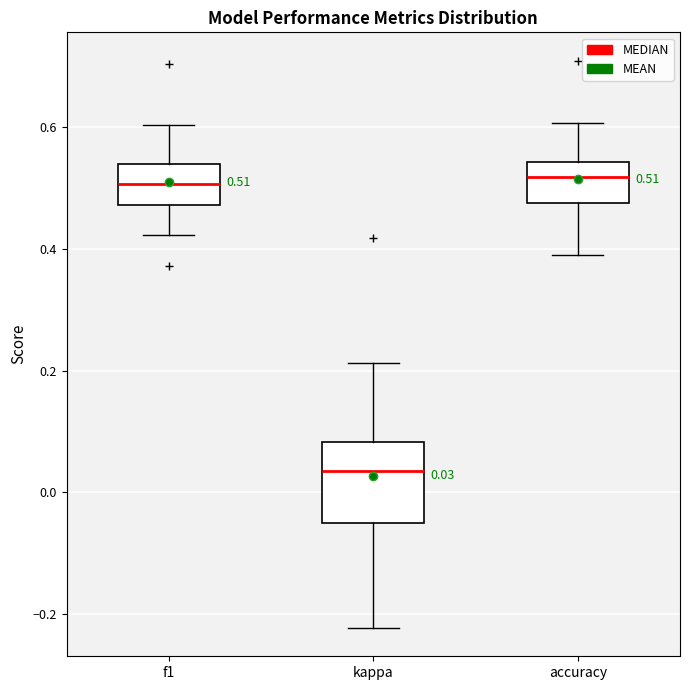

Comparing the boxes themselves (not the whiskers), which one is the tallest?

kappa